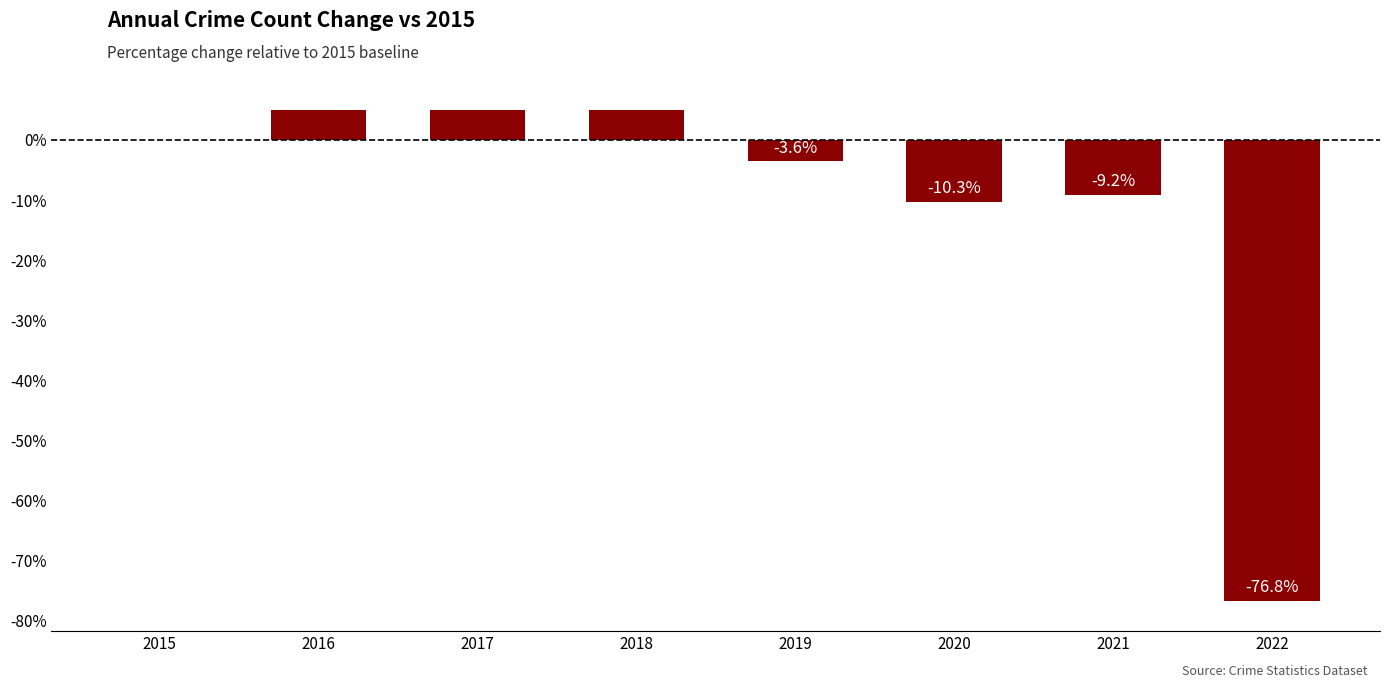

Which category has the lowest value across all series?

2022